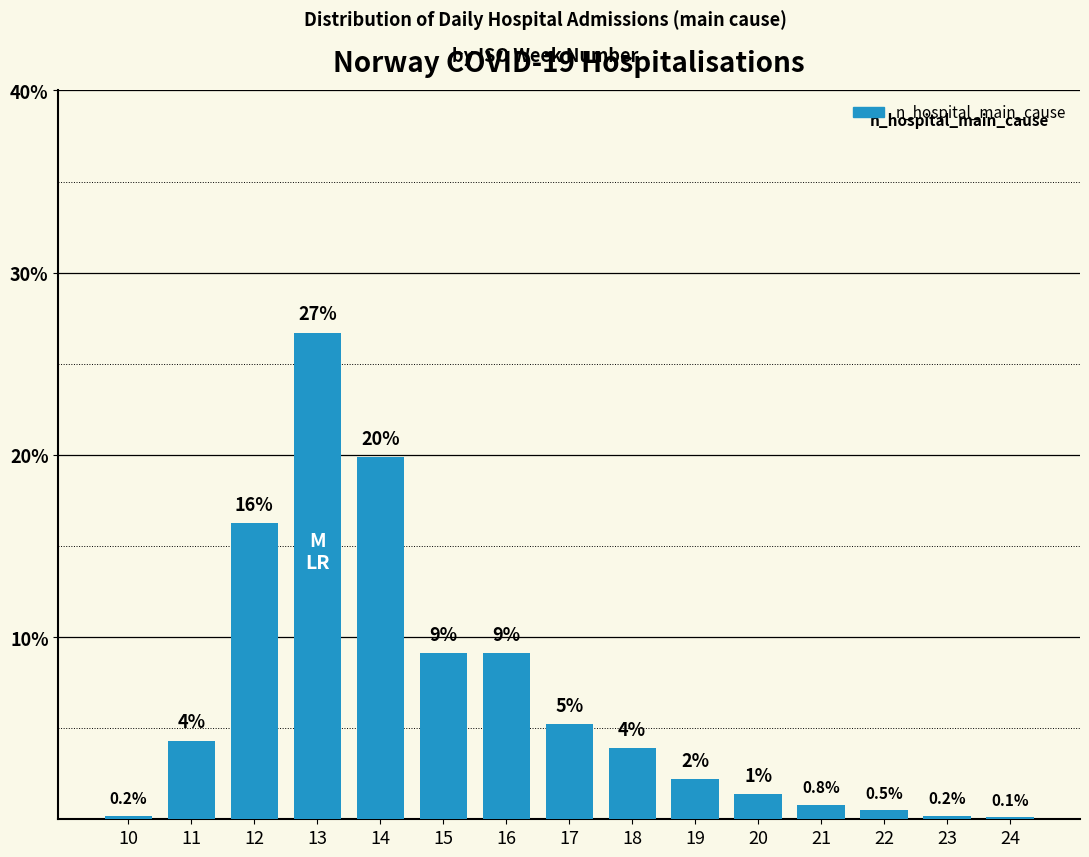

What is the change in value from 15 to 21?

-8.3